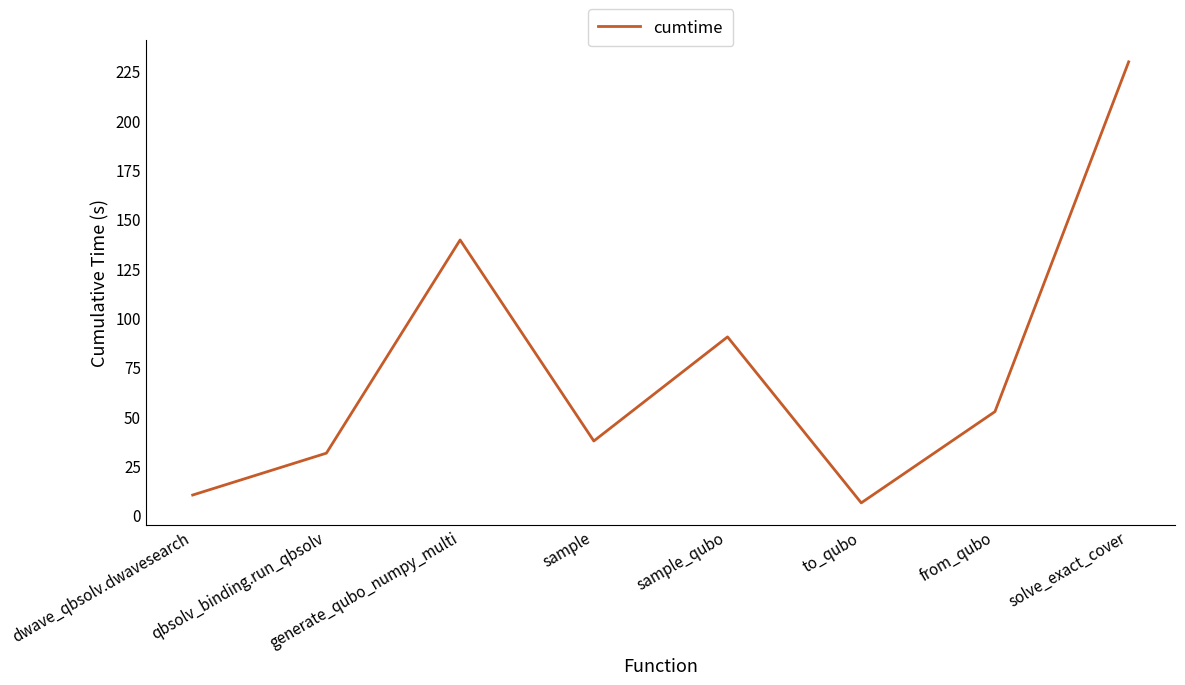

The chart shows a value of 37.5 at sample. True or false?

True